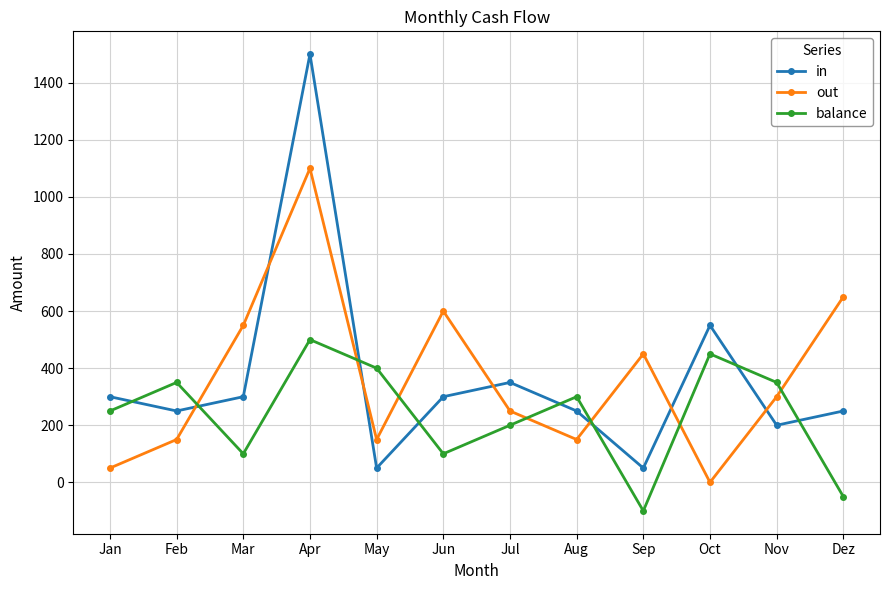

Is this an area chart (filled region under the line)?

No